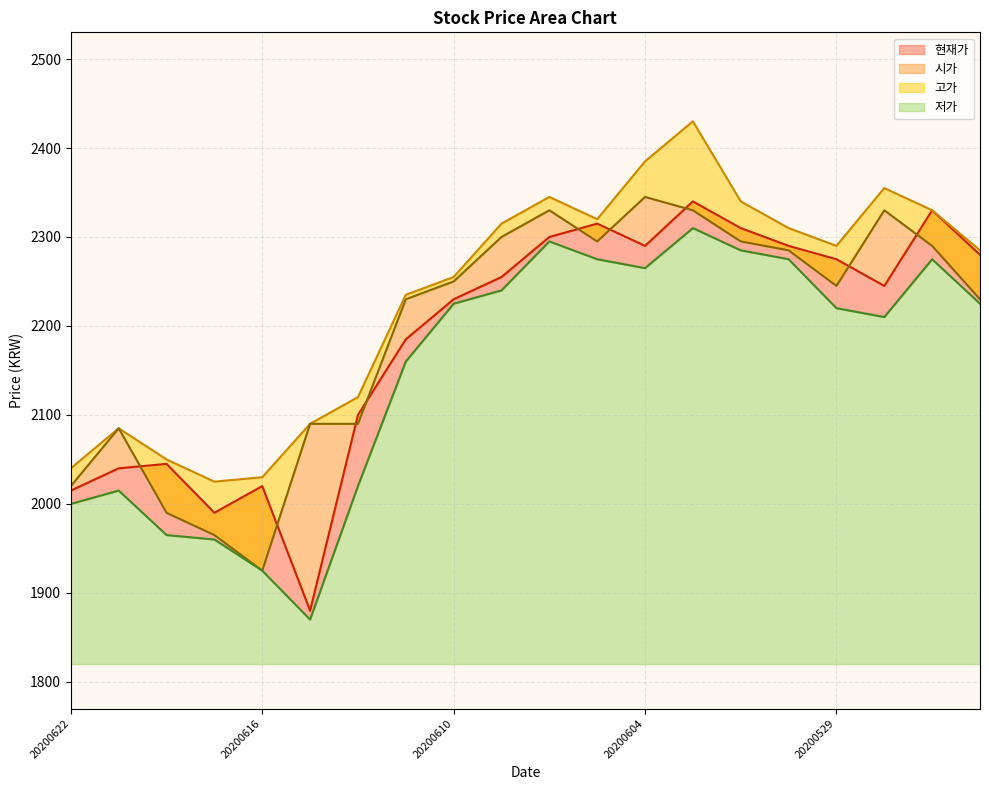

What is the value of the 시가 point at the 11th from the left?

2330